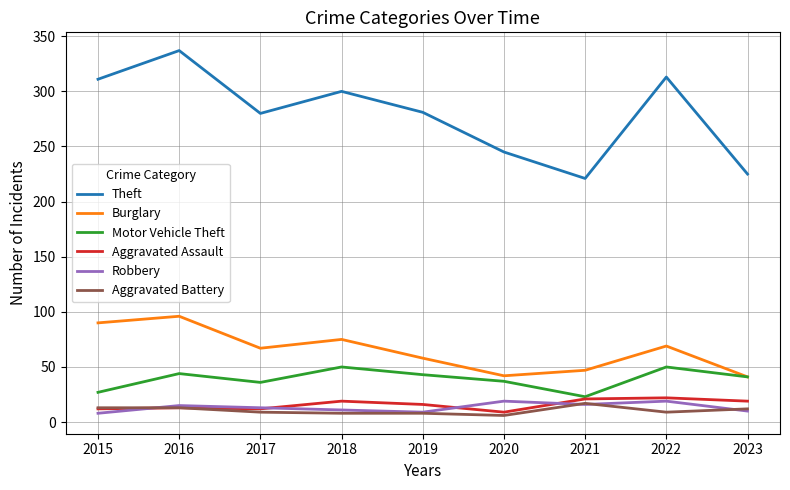

Which category has the highest value across all series?

2016